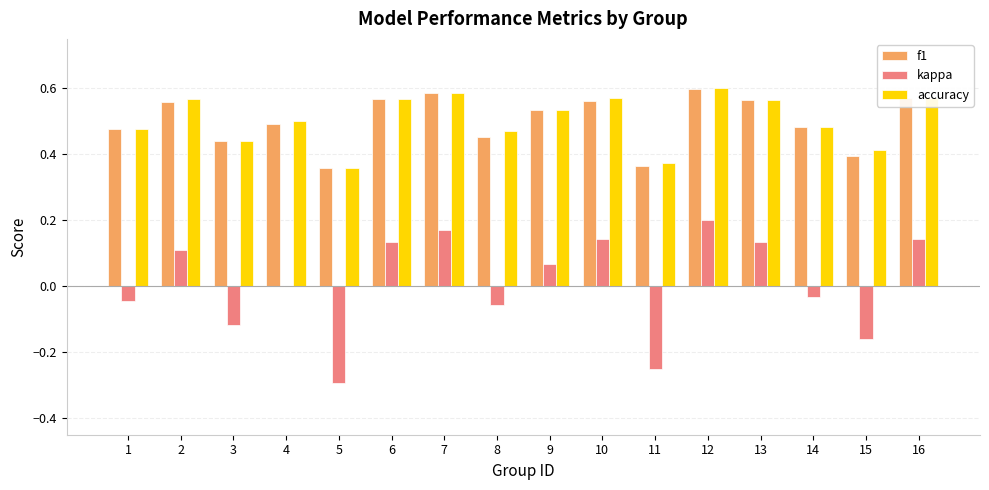

Is it true that kappa equals 0.0 at 4?

True